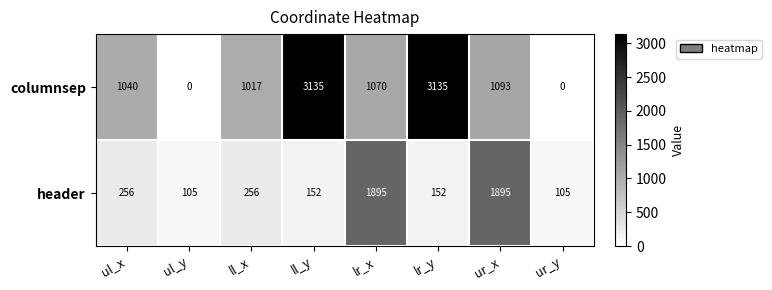

What is the difference between the highest and lowest values at ur_y?

105